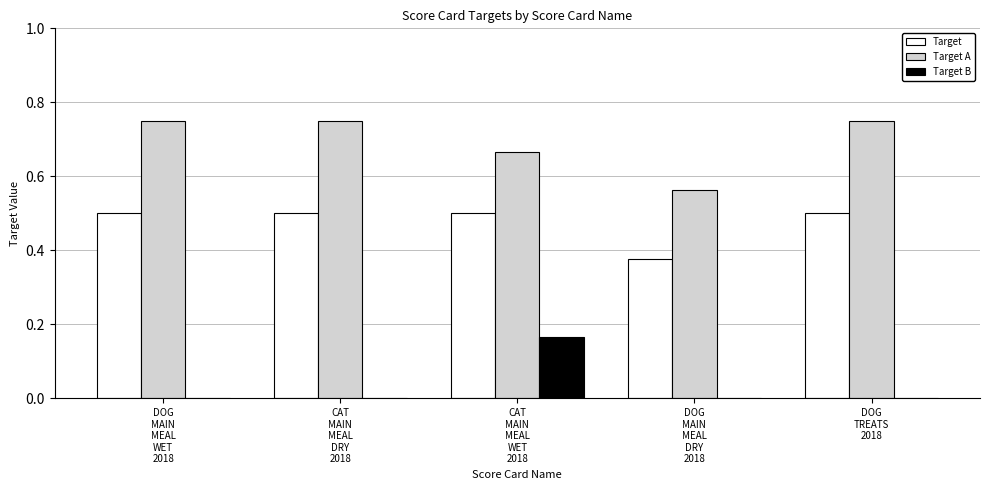

Is the value of Target at CAT
MAIN
MEAL
WET
2018 greater than the value of Target B at DOG
MAIN
MEAL
DRY
2018?

Yes